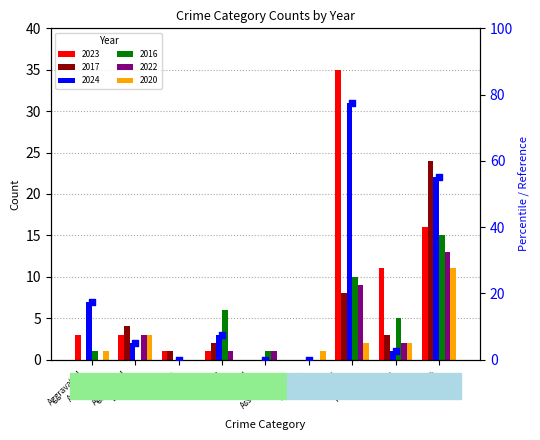

Which has a higher value, Criminal
Sexual
Assault or Homicide?

Criminal
Sexual
Assault